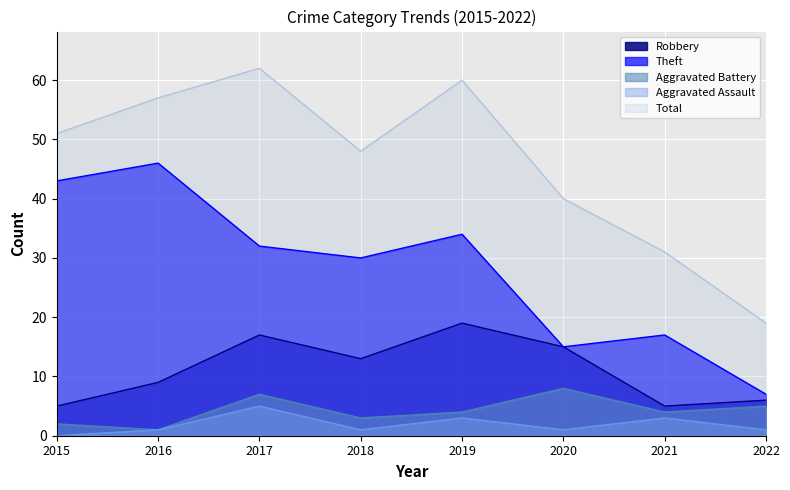

True or false: Aggravated Battery and Total intersect in this chart.

False